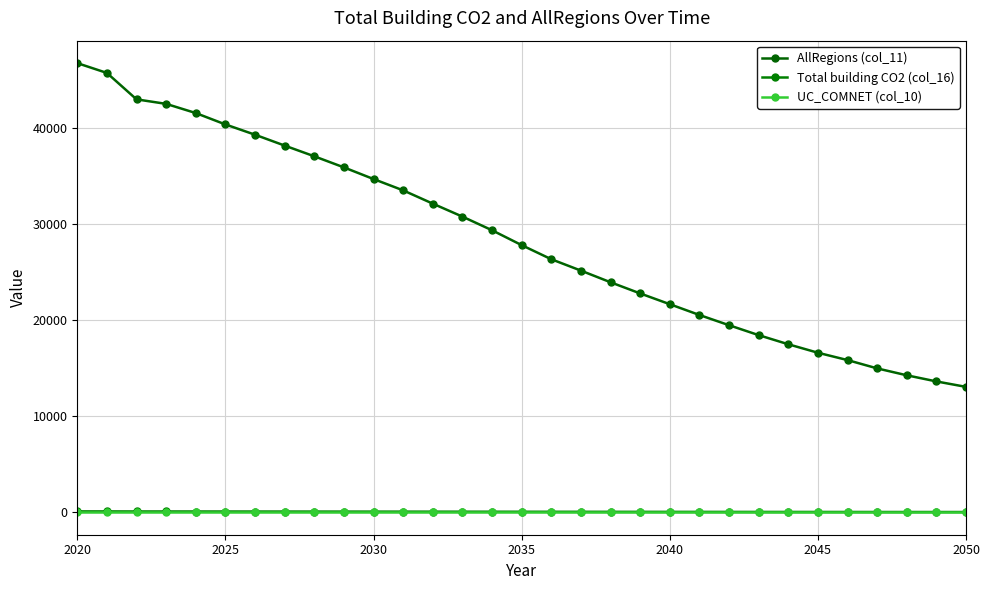

True or false: Total building CO2 (col_16) and UC_COMNET (col_10) cross at least once.

False